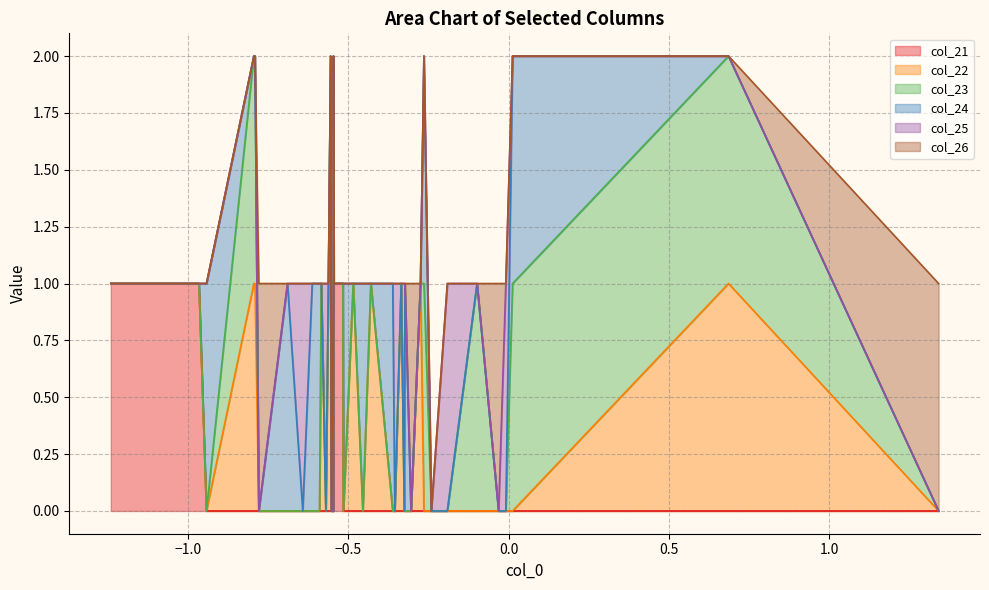

The value of col_23 at 6 is 0. True or false?

False